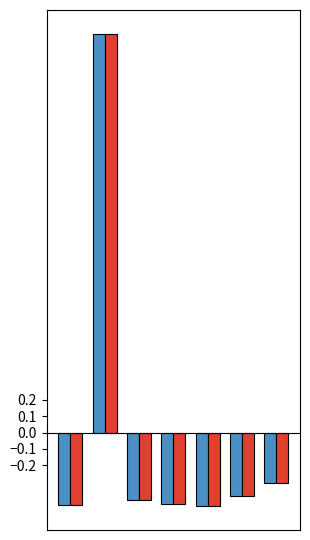

True or false: Housing Units has a value of 0.6 at 1.

False